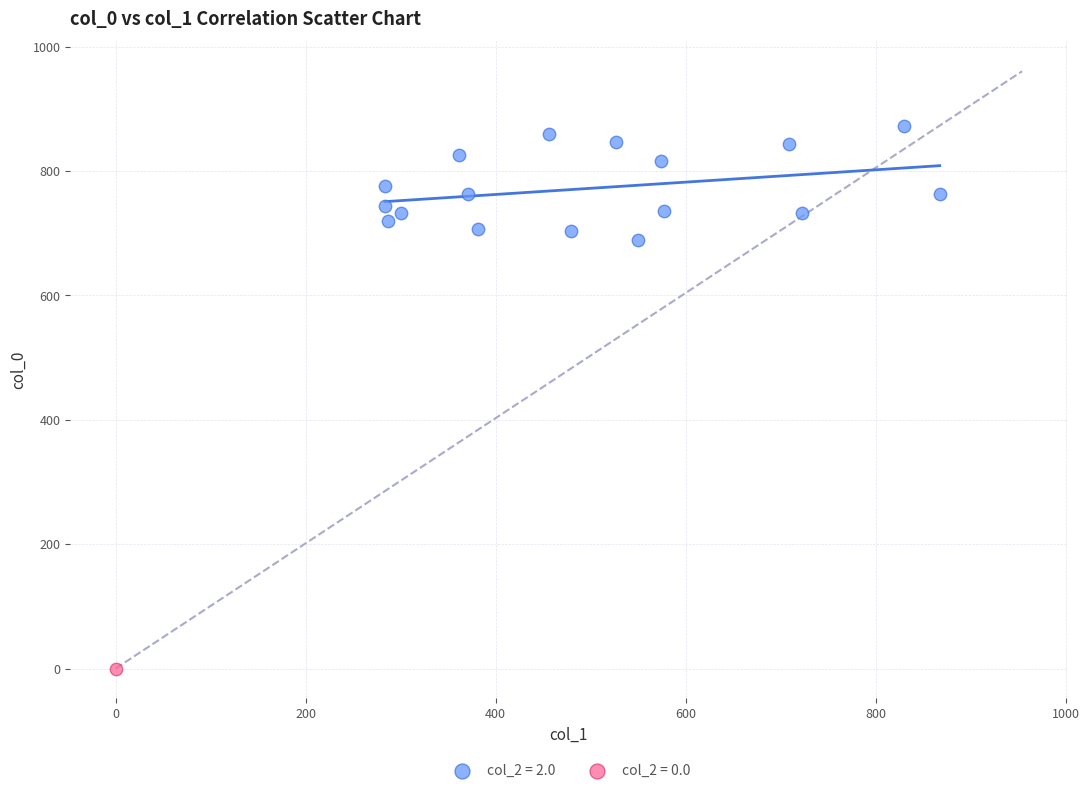

Which series reaches the maximum Y coordinate?

col_2 = 2.0